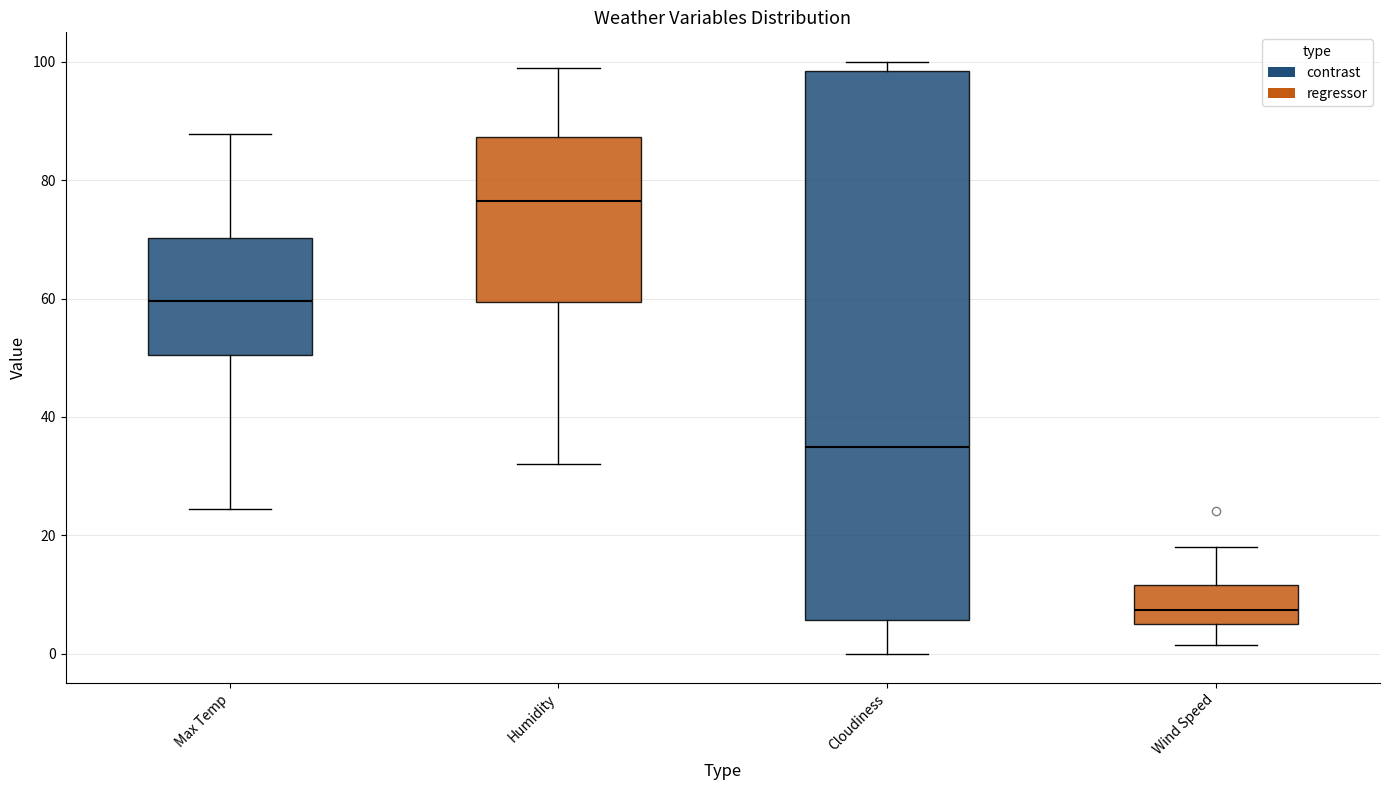

Comparing the boxes themselves (not the whiskers), which one is the tallest?

Cloudiness